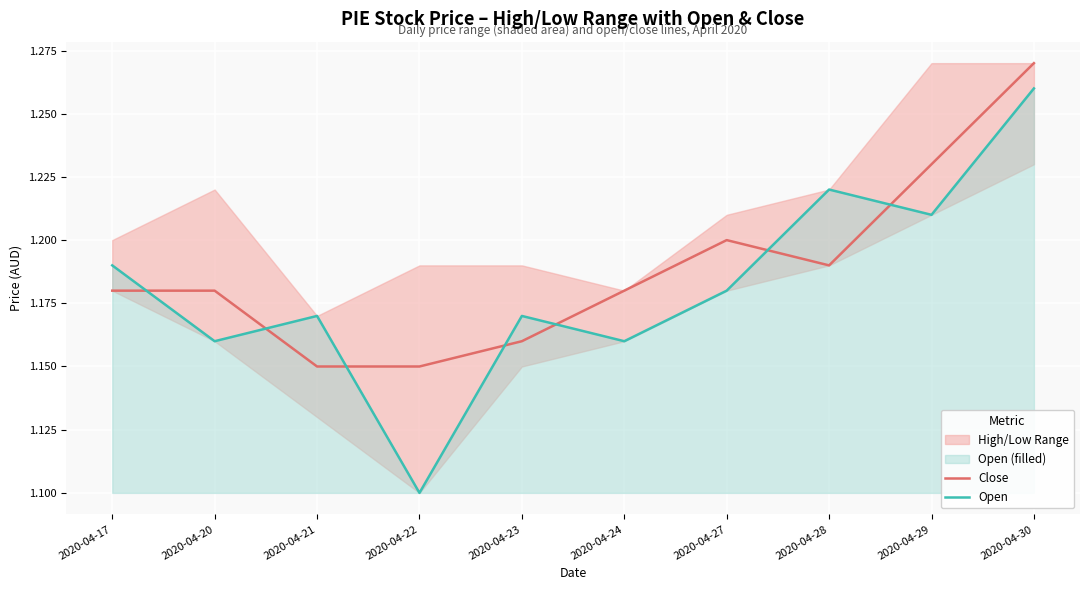

Where do Open and Close first cross each other?

2020-04-17 and 2020-04-20